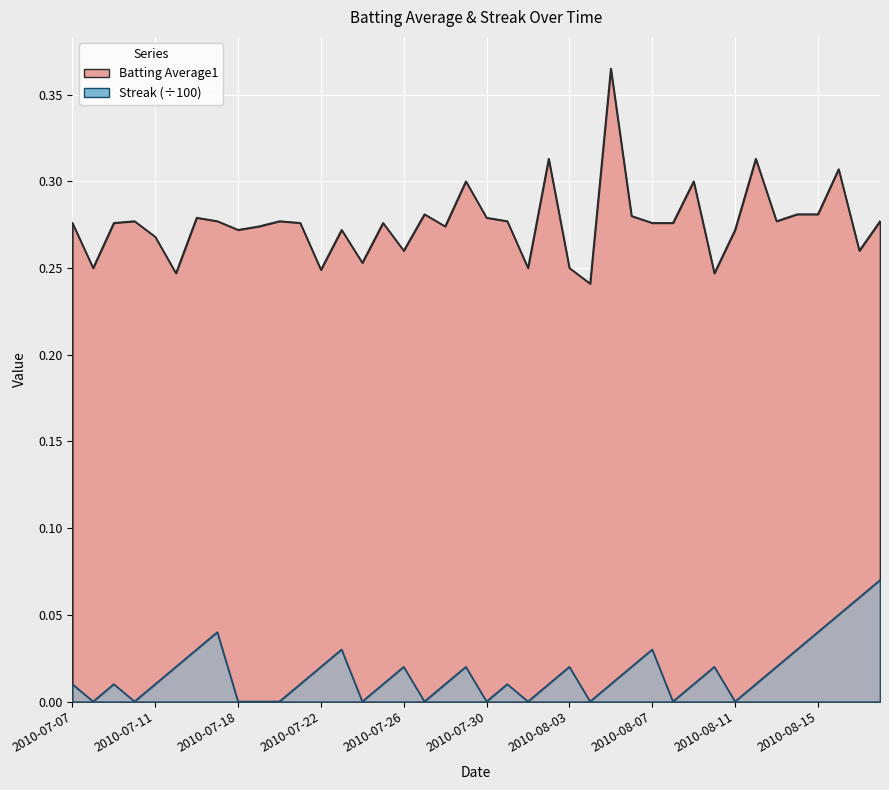

In Streak, how many points are higher than both neighbors (excluding endpoints)?

9